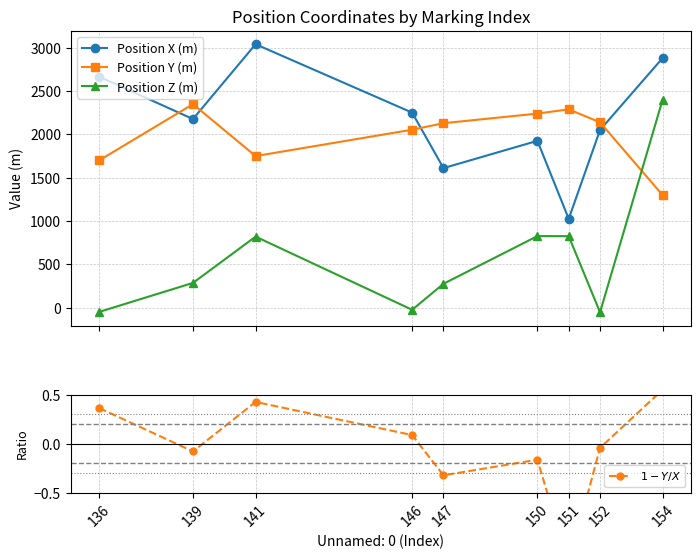

Where is $1 - Y/X$ nearest to the value 0?

152